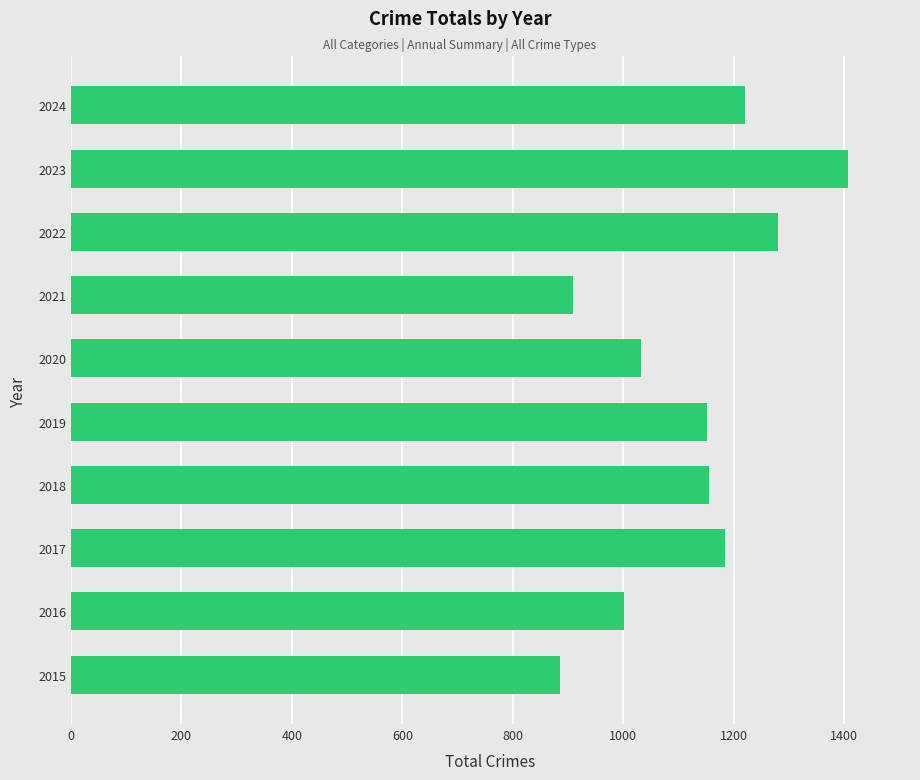

Does the chart contain any negative values?

No